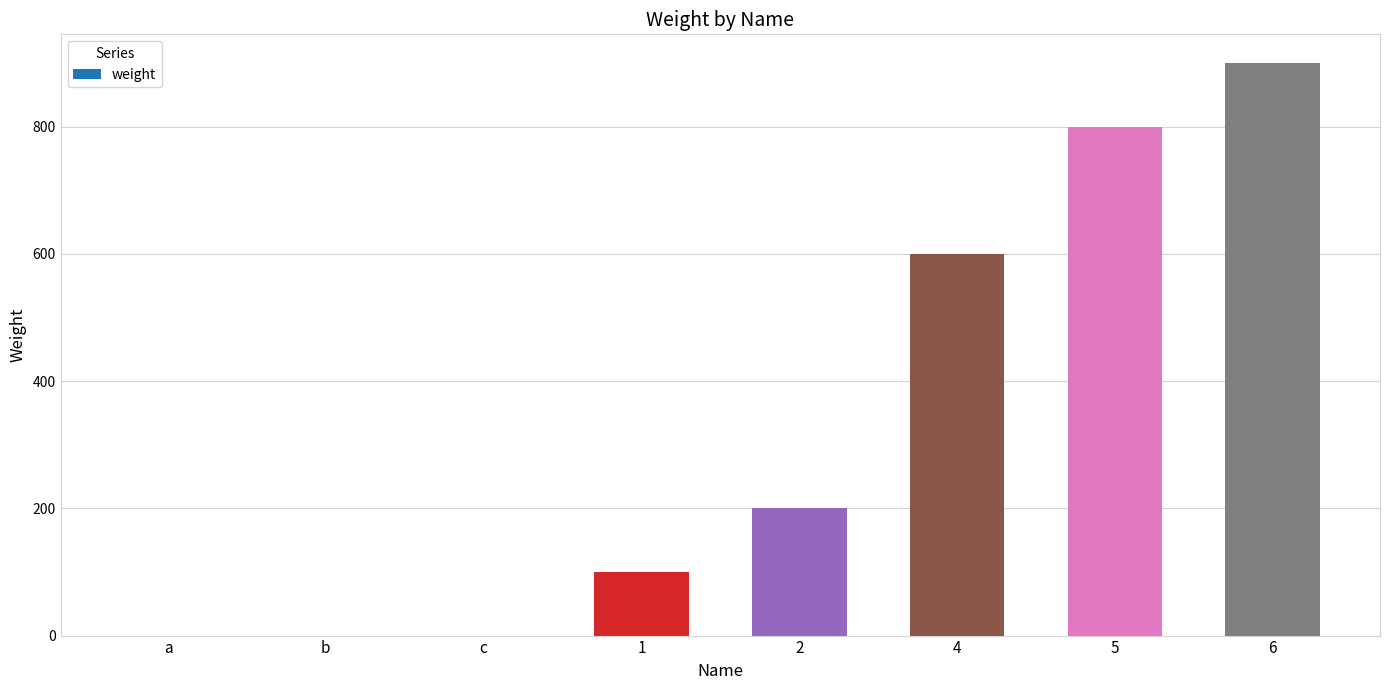

What is the greatest value displayed?

900